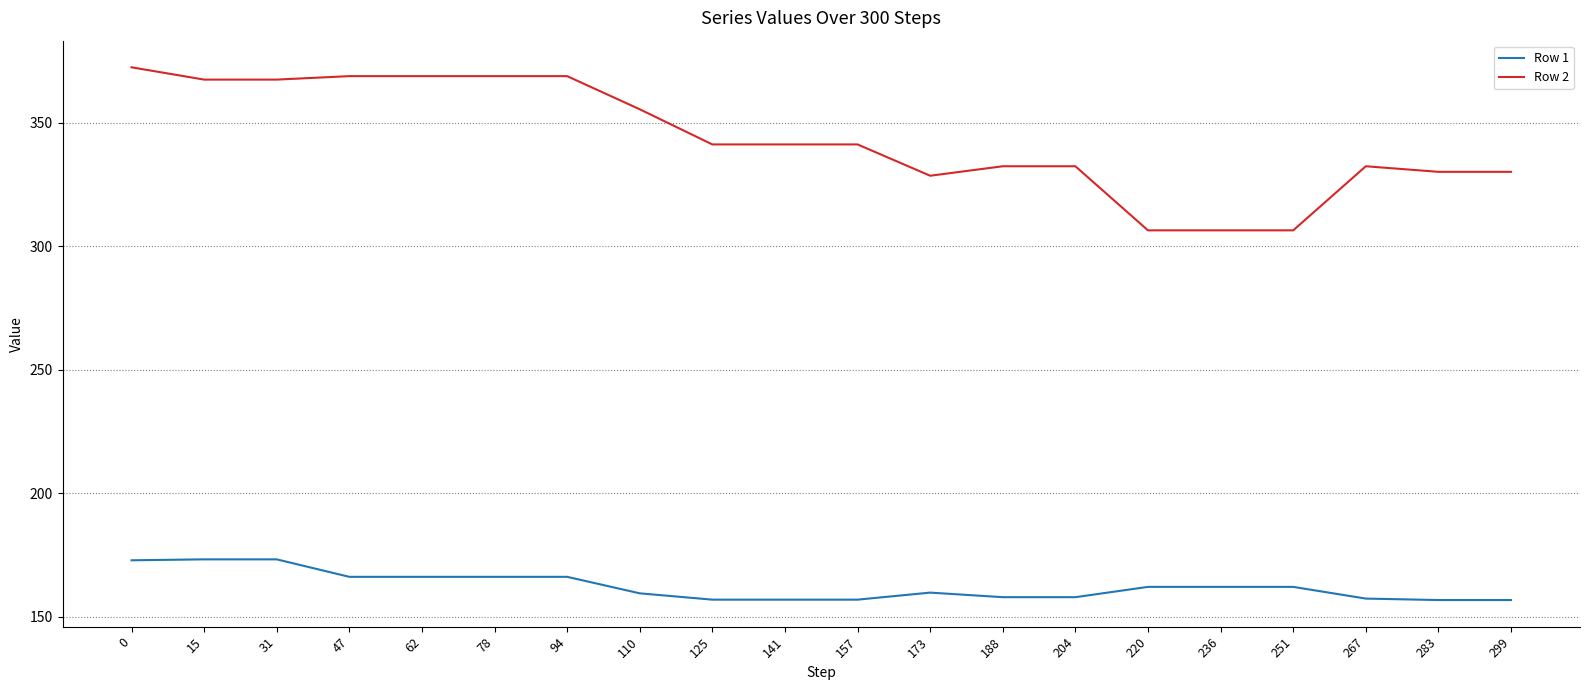

What is the sum of all Row 1 values?

3245.4